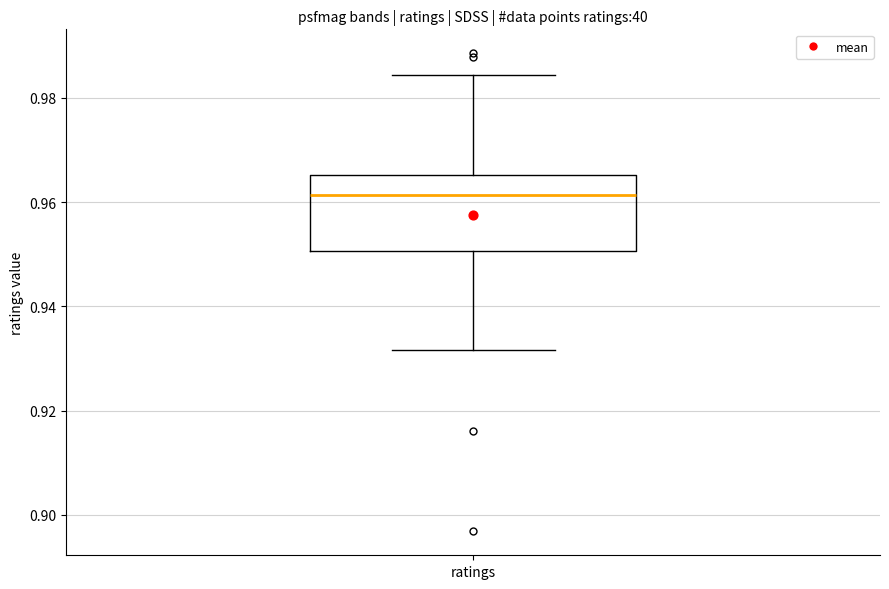

Where is the upper edge of the box for ratings on the y-axis? The values are not printed on the chart, so give them approximately, as read against the axis.

0.966